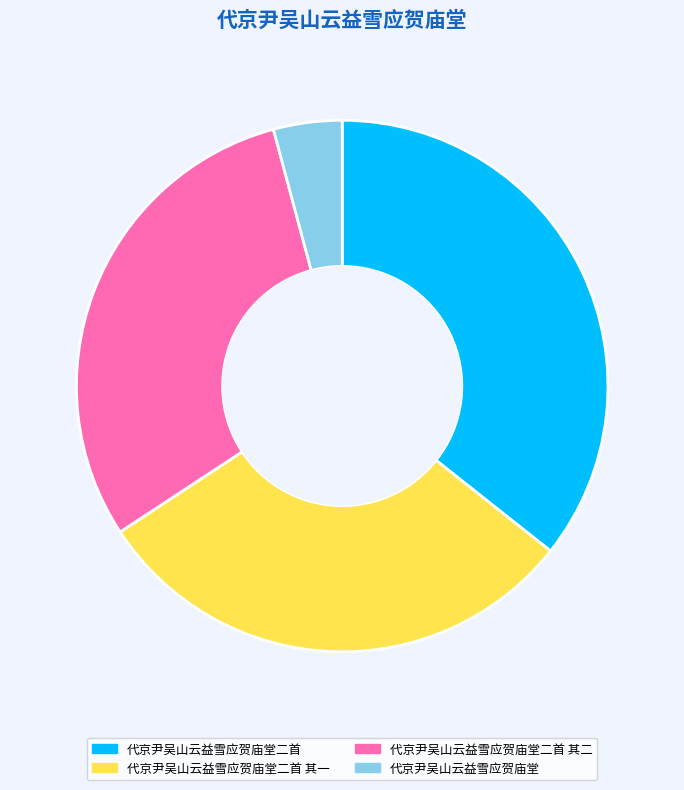

Combined, do 代京尹吴山云益雪应贺庙堂 and 代京尹吴山云益雪应贺庙堂二首 其二 account for over 50%?

No